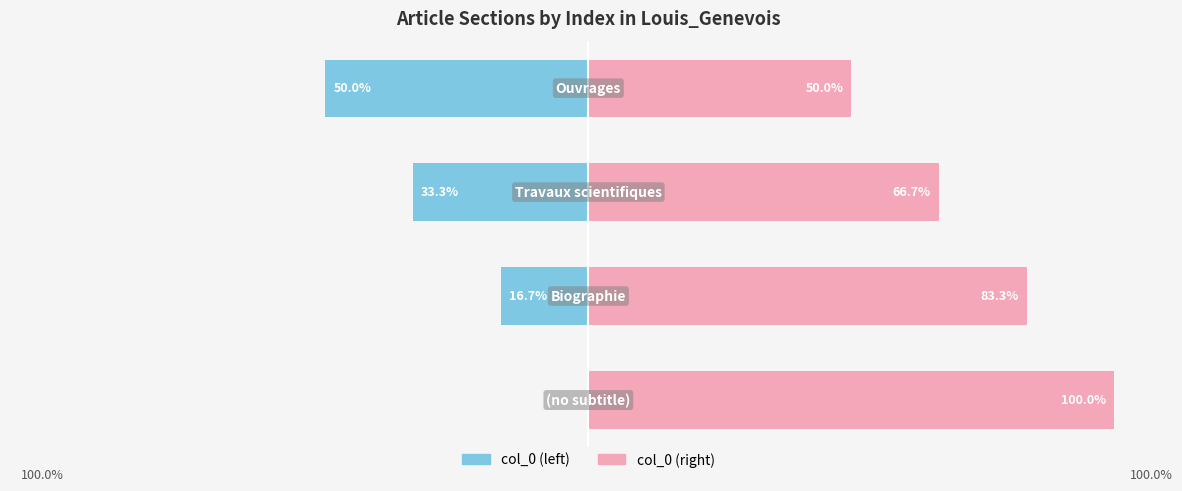

At how many categories does at least one series exceed 54?

3